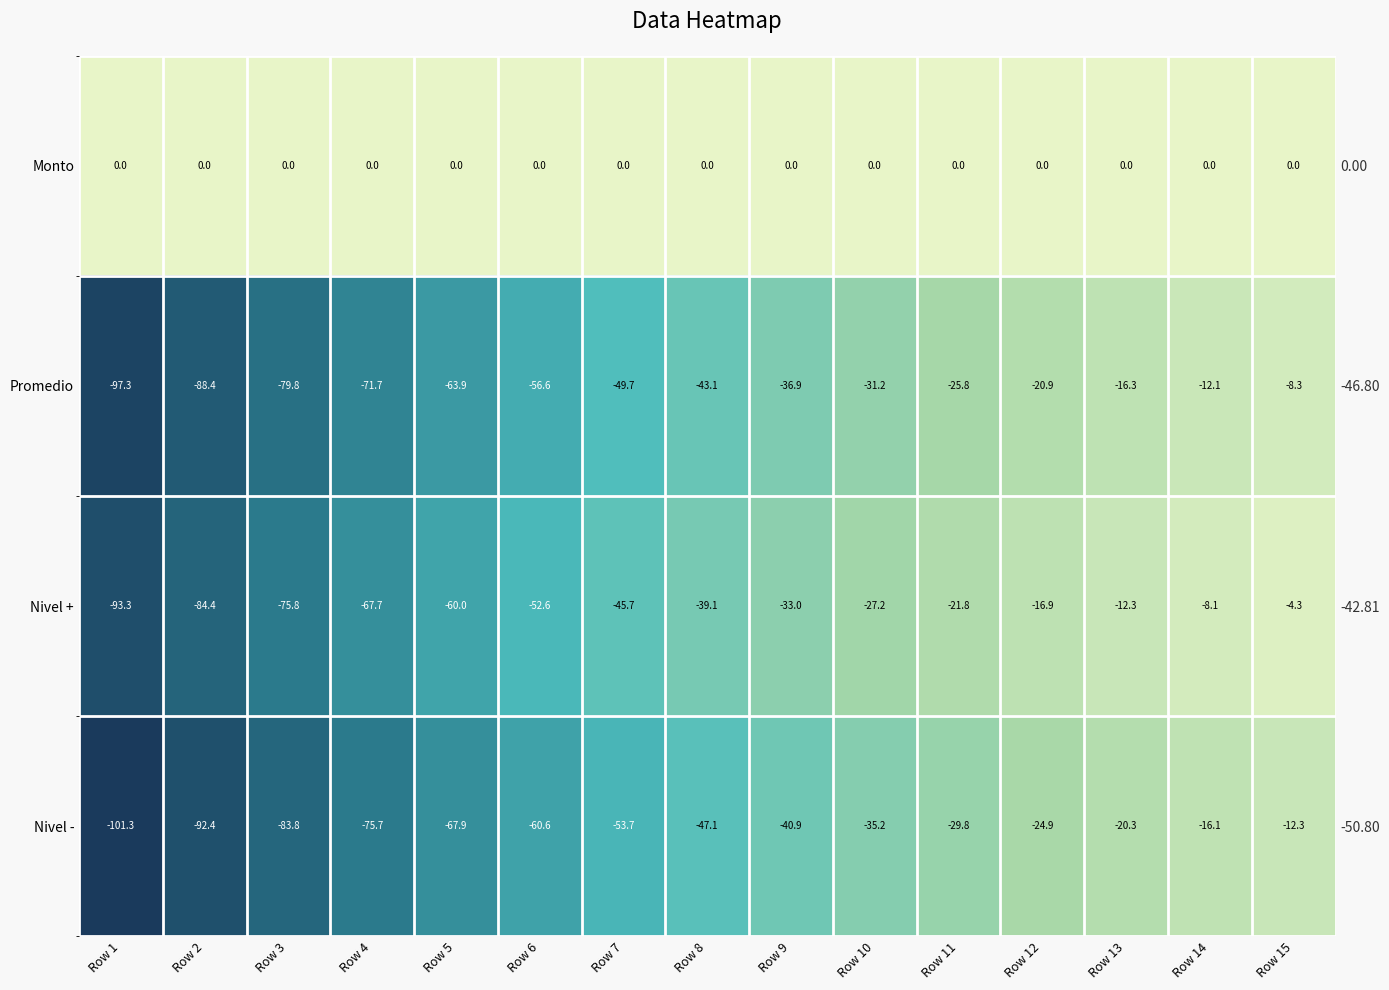

At Row 8, list the series in order from smallest to largest.

Nivel -, Promedio, Nivel +, Monto